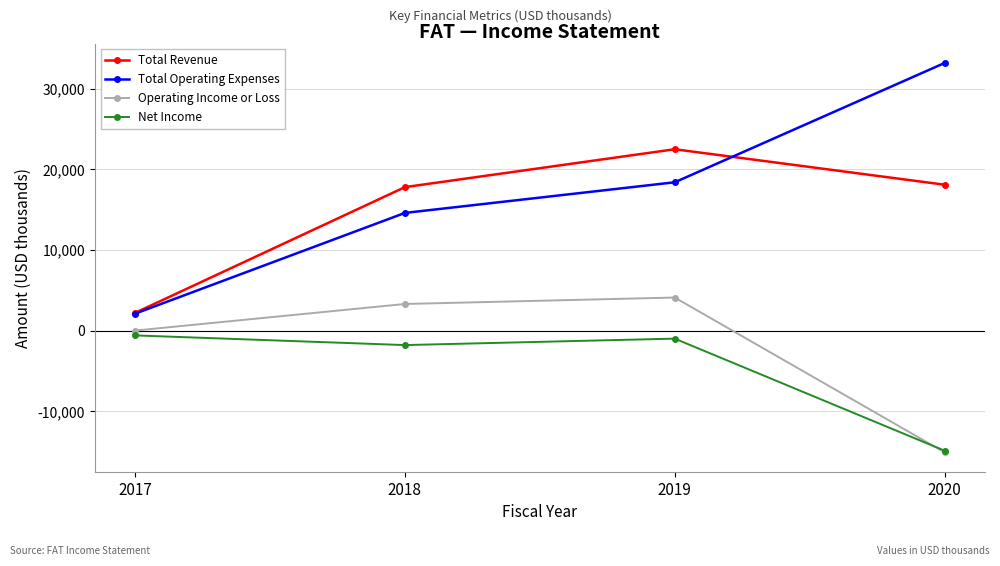

True or false: Total Operating Expenses and Operating Income or Loss cross at least once.

False